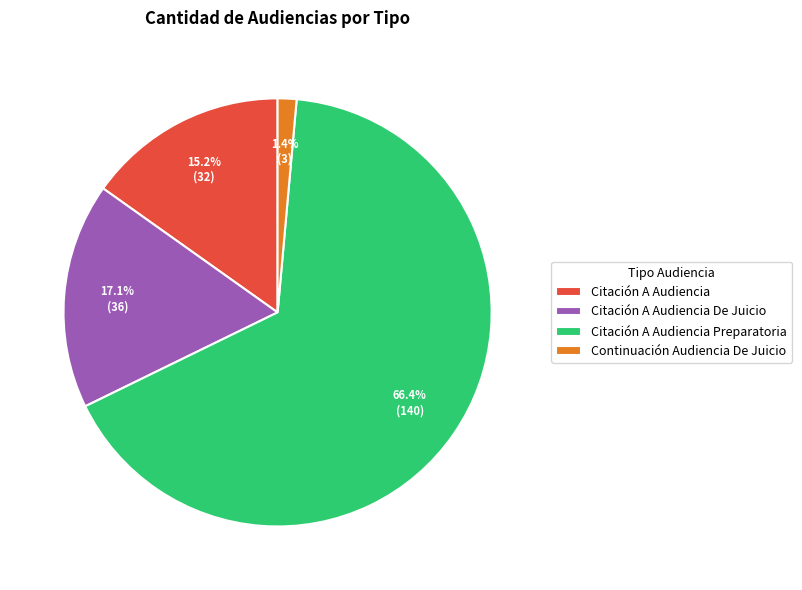

To the nearest percent, what is the average slice percentage?

25%